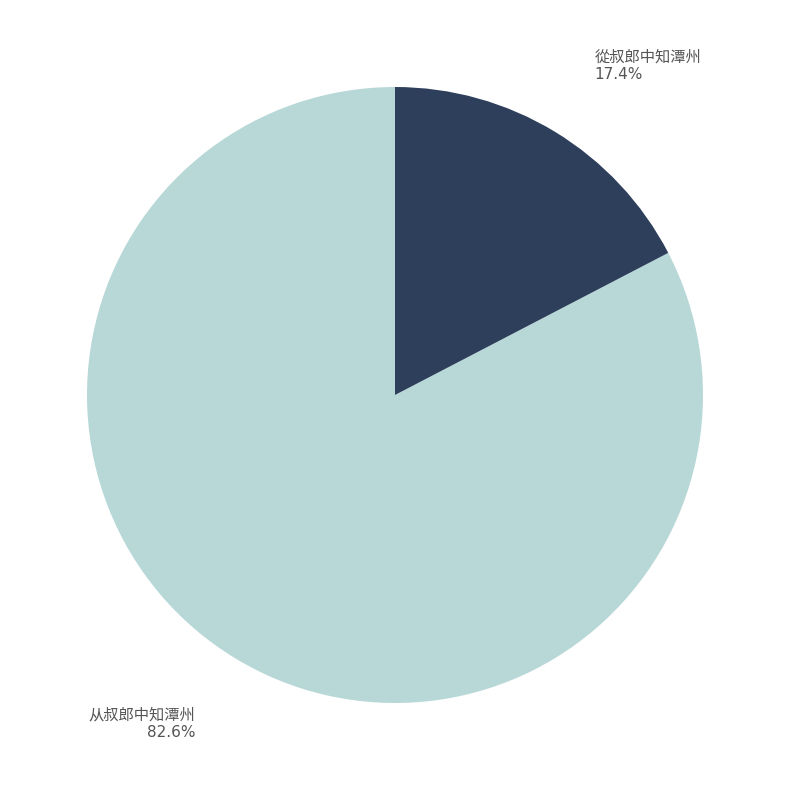

Does any single category account for the majority?

Yes